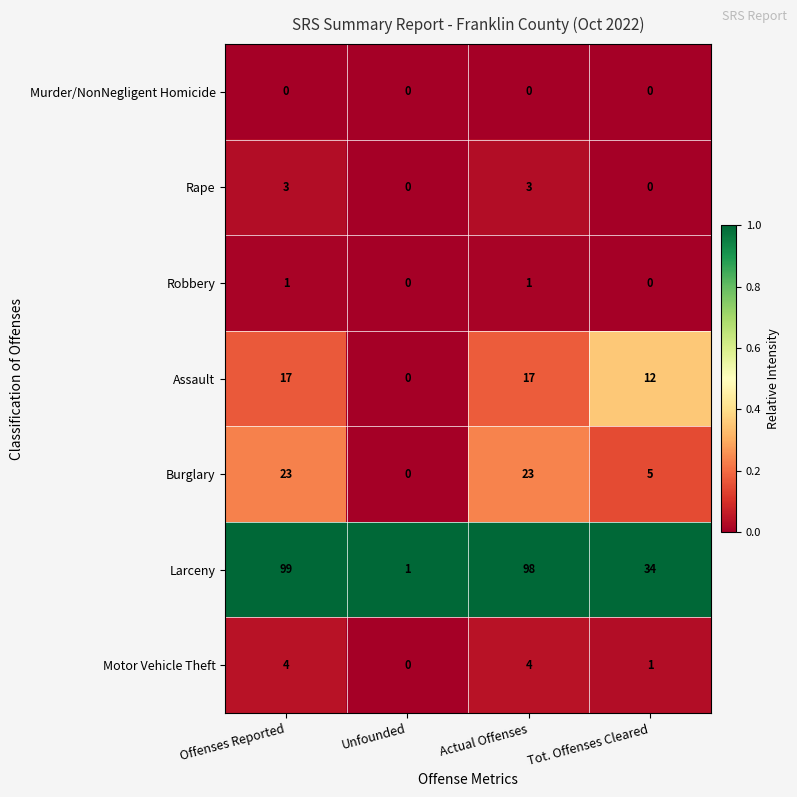

What is the total value across all series at Unfounded?

1